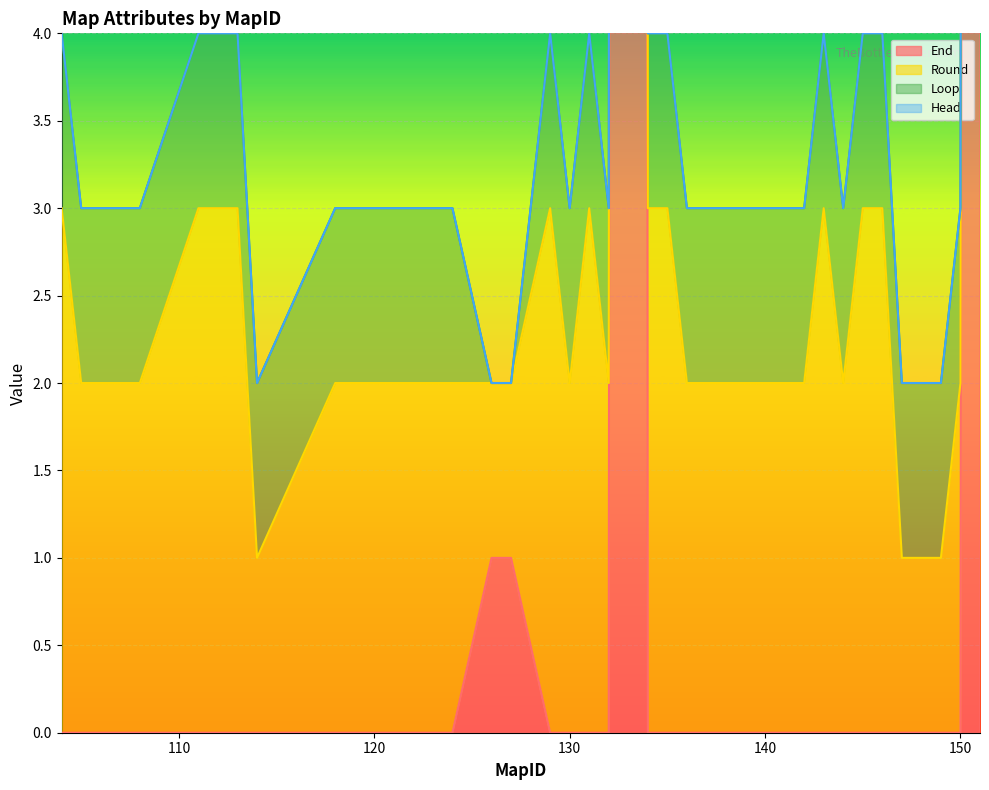

How many data points in Round are above 2?

11